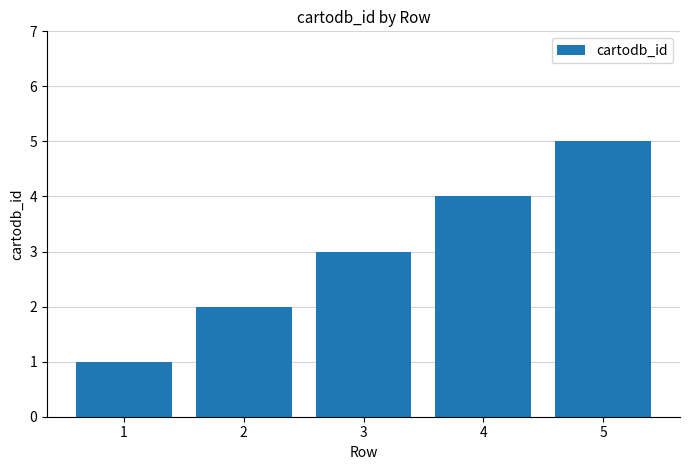

What is the average value?

3